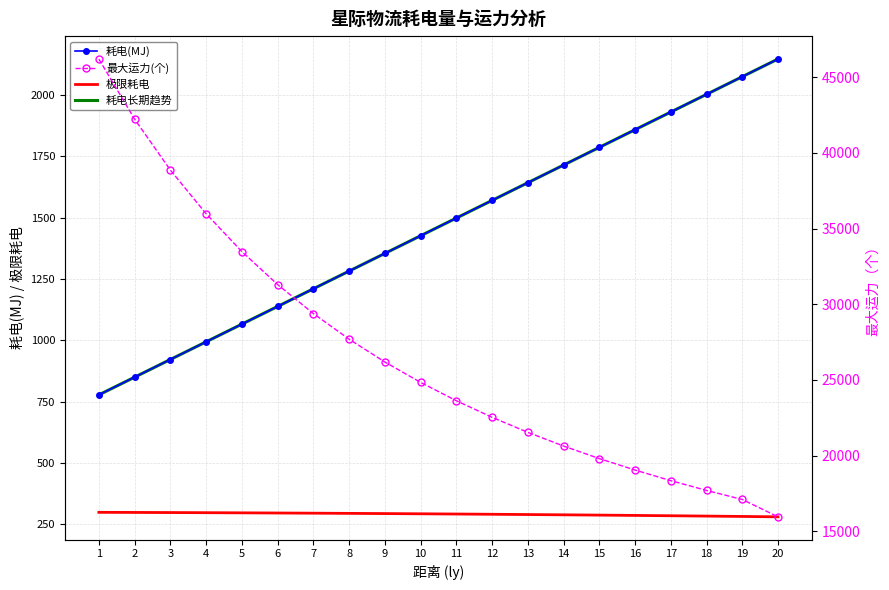

List the labels in order of 耗电长期趋势 value, largest first.

20, 19, 18, 17, 16, 15, 14, 13, 12, 11, 10, 9, 8, 7, 6, 5, 4, 3, 2, 1